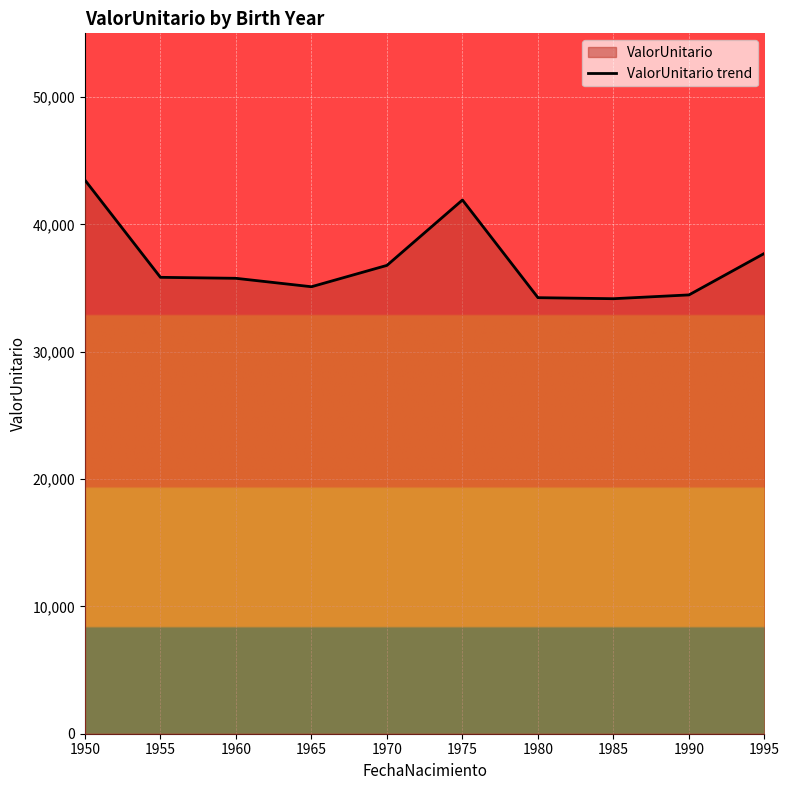

Reading left to right, what are all the values shown in this chart?

1950=43478.2	1955=35839.7	1960=35762.9	1965=35100.9	1970=36777.7	1975=41913.4	1980=34242.2	1985=34161.3	1990=34459.6	1995=37723.7